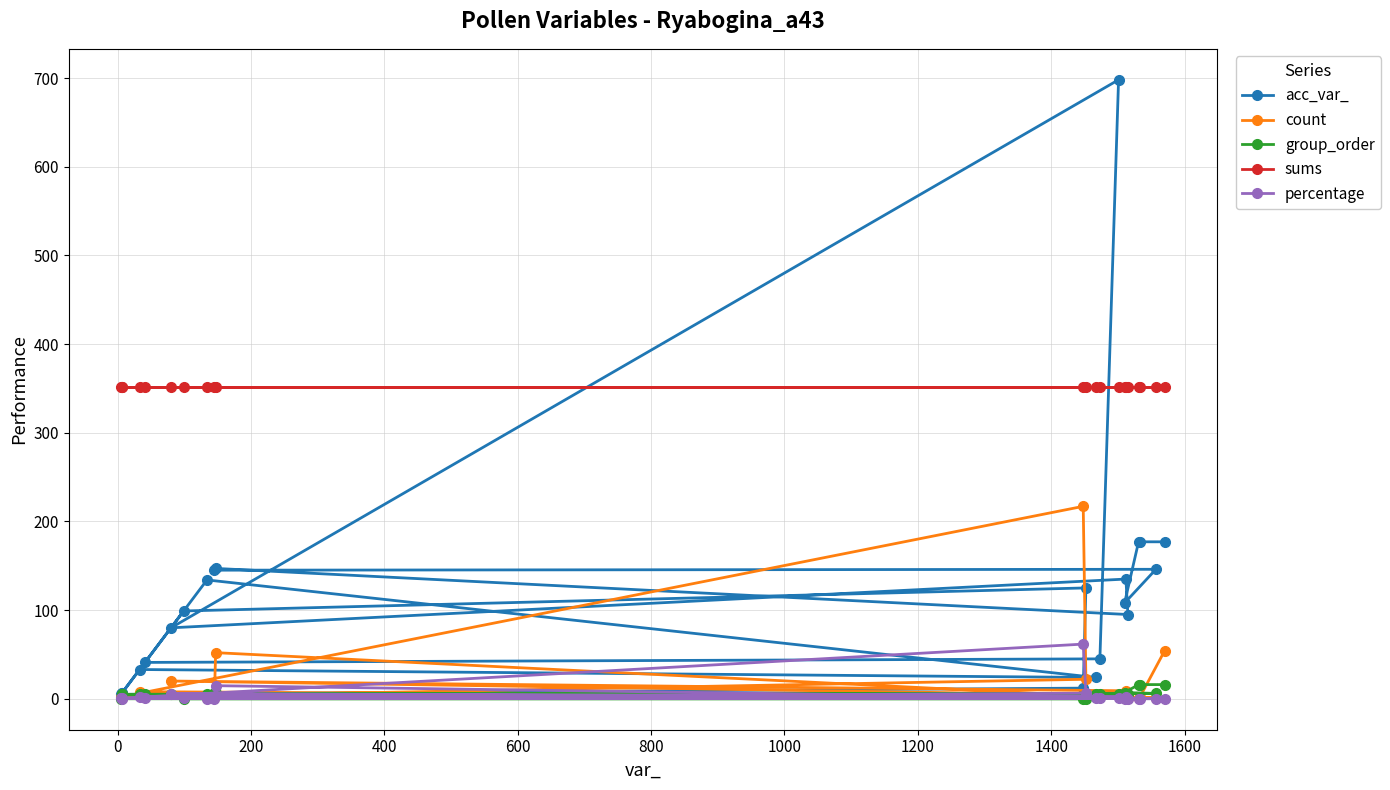

True or false: acc_var_ has more than 0 interior local peaks.

True